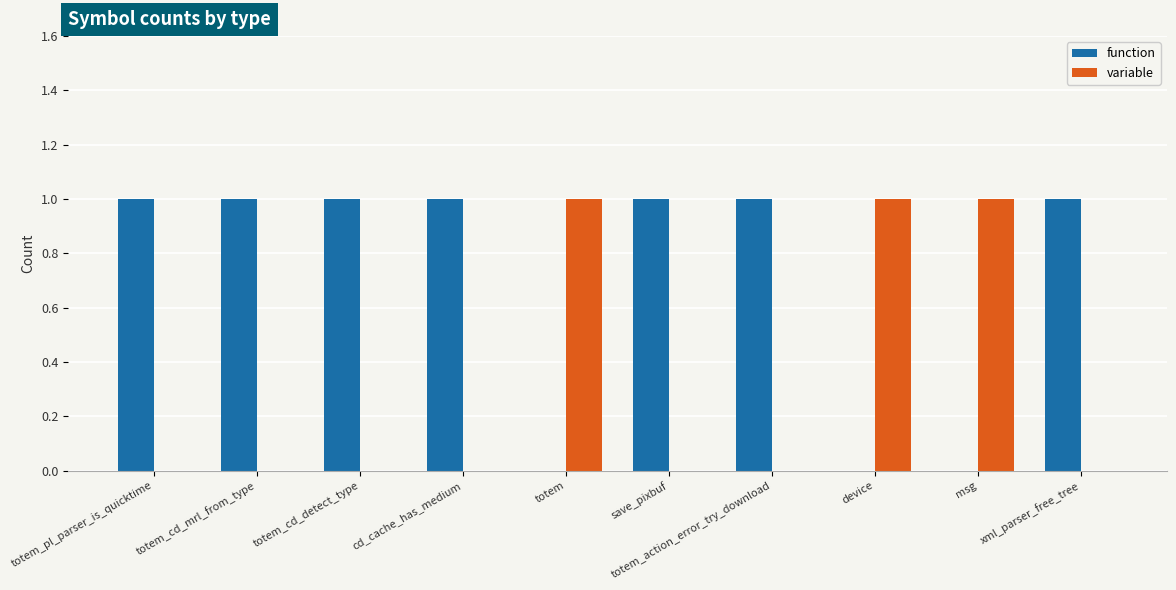

Which series has the largest total across all categories?

function